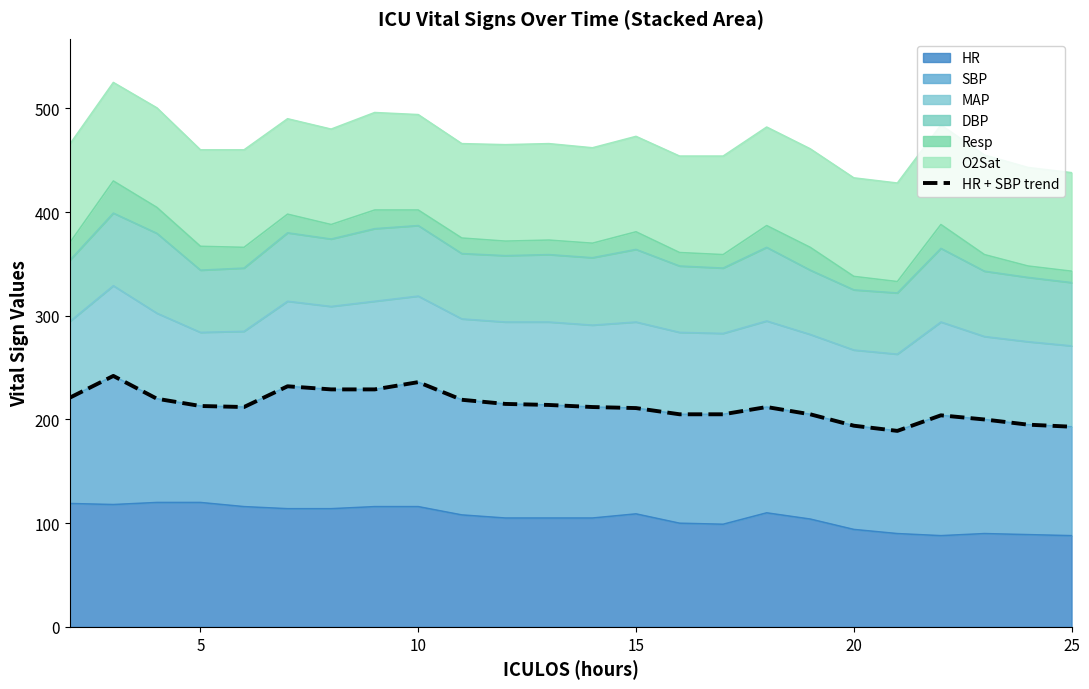

What is the maximum value for HR?

120